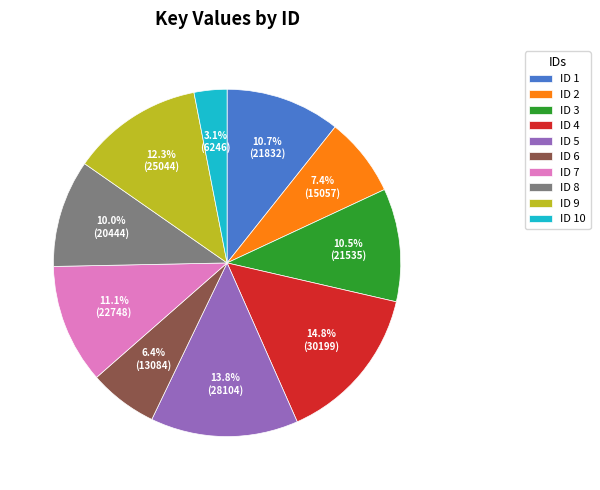

Does any single category account for the majority?

No